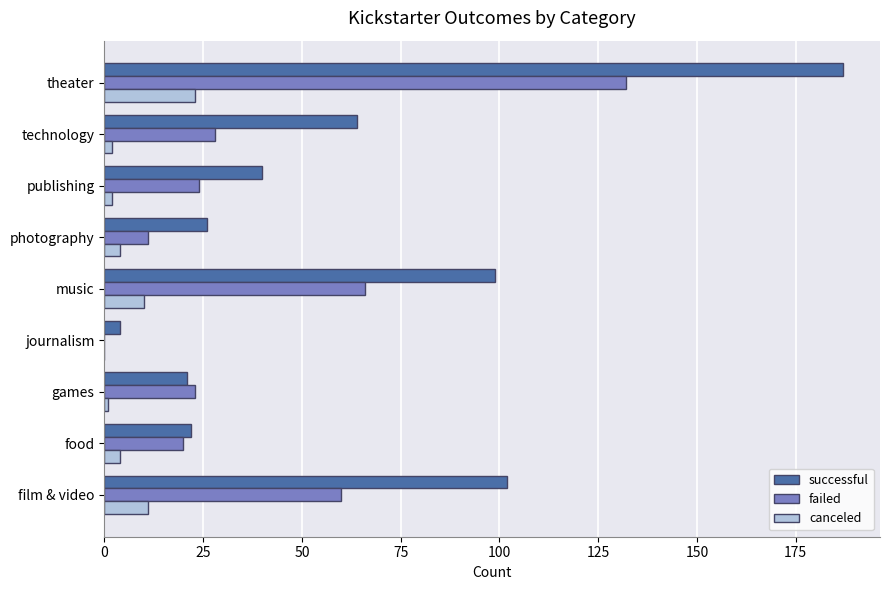

The value of failed at food is 34. True or false?

False